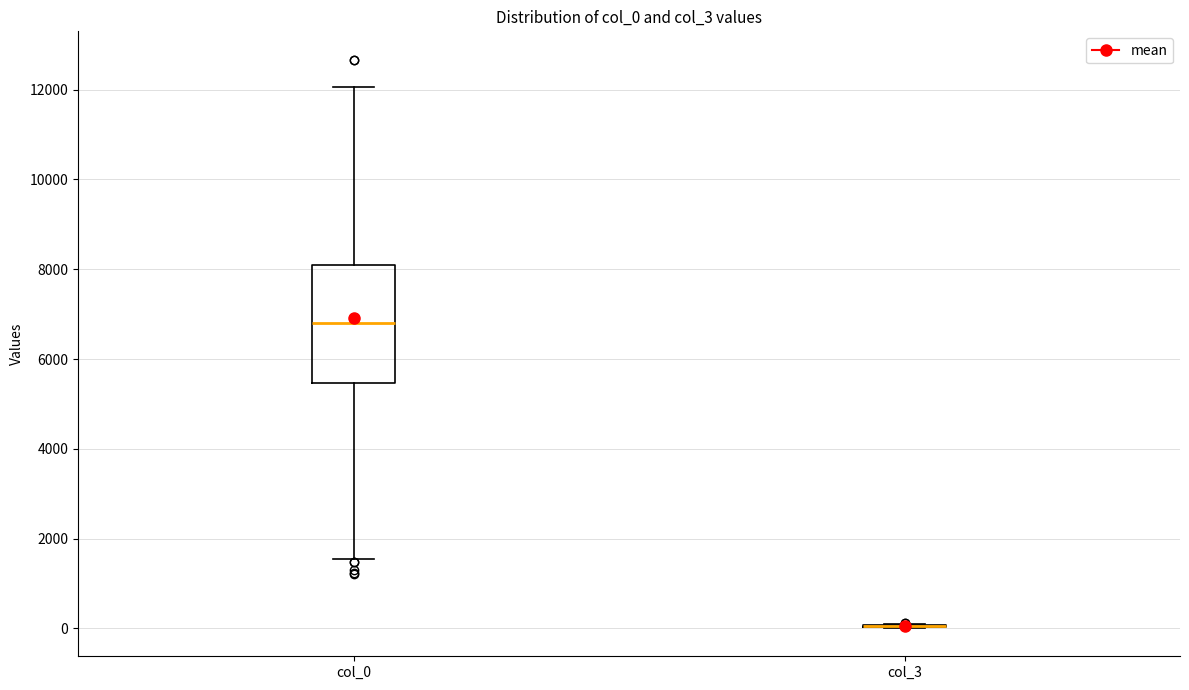

Reading left to right, transcribe this box plot: for each box, give where its median line is, the range the box spans, and where its two whiskers end, as read against the y-axis. The values are not printed on the chart, so give them approximately, as read against the axis.

col_0: median 6800, box 5400 to 8200, whiskers 1600 to 12000
col_3: box collapsed to a line at 0, whiskers 0 to 0